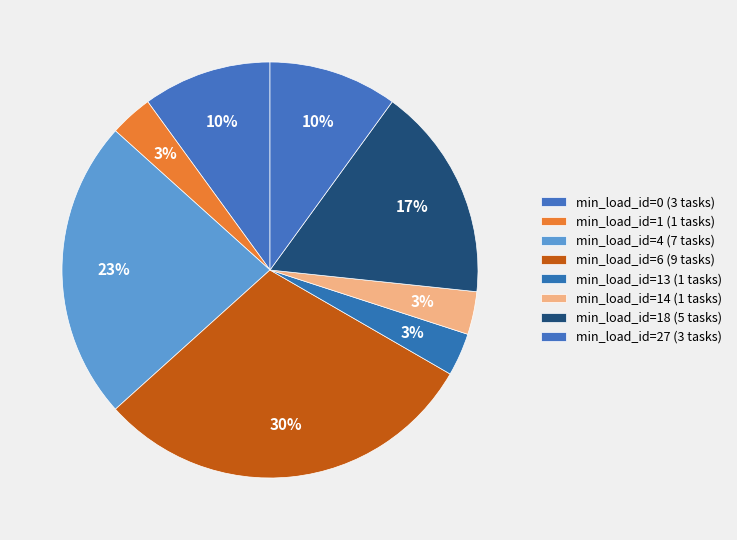

How many segments does this pie chart have?

8